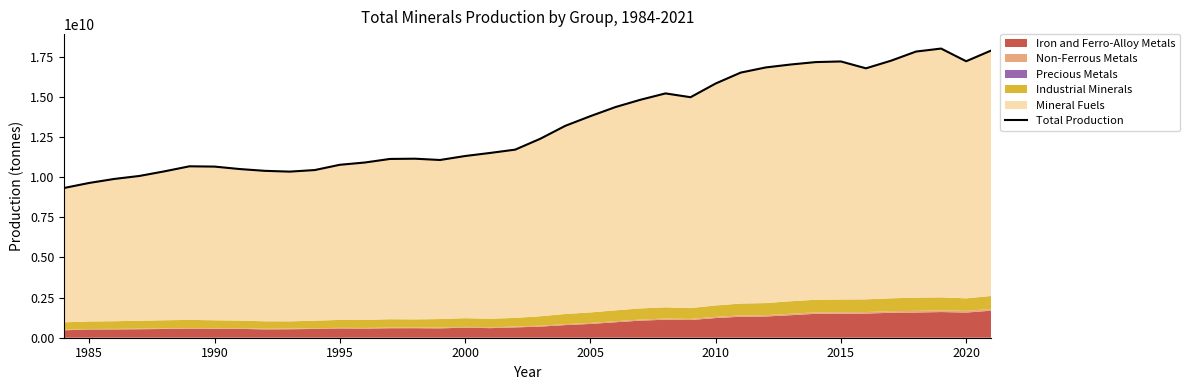

What is the maximum value shown in the chart?

18017622411